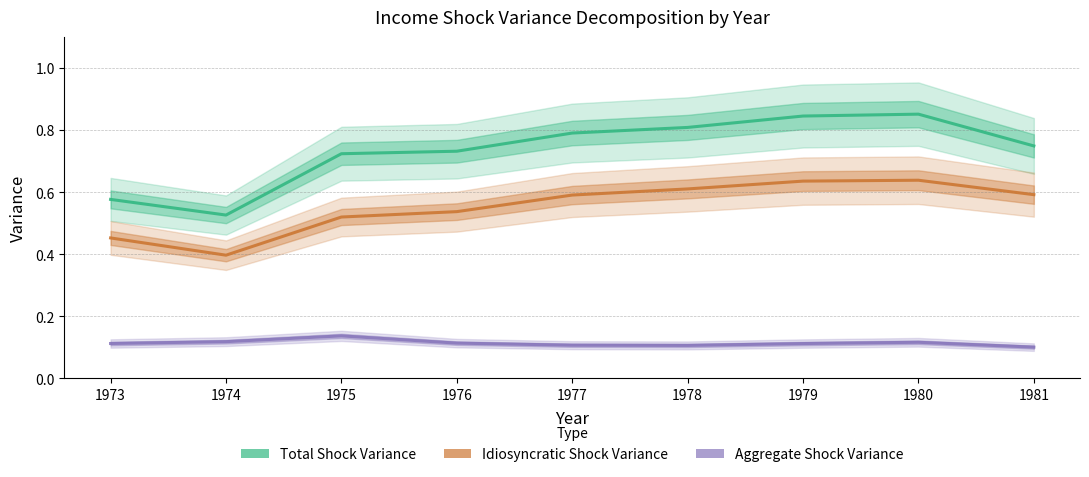

What is the approximate value of Aggregate Shock Variance at 1977?

0.1